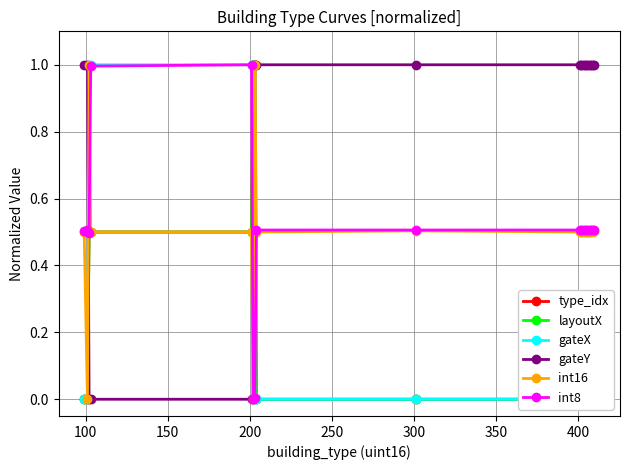

What is the highest value of the int16 series?

1.0